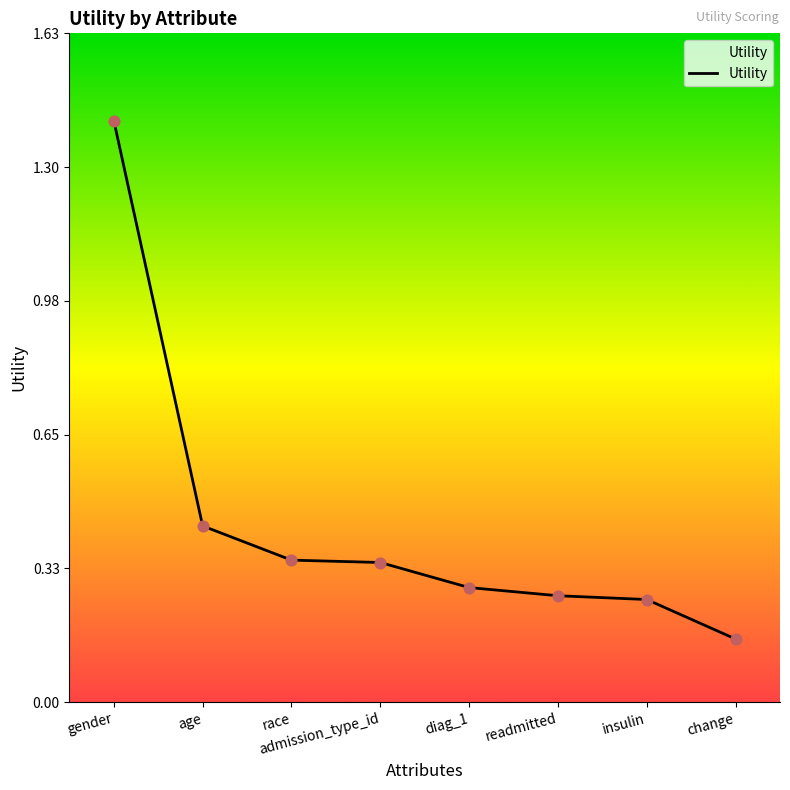

What is the change in value from race to insulin?

-0.1